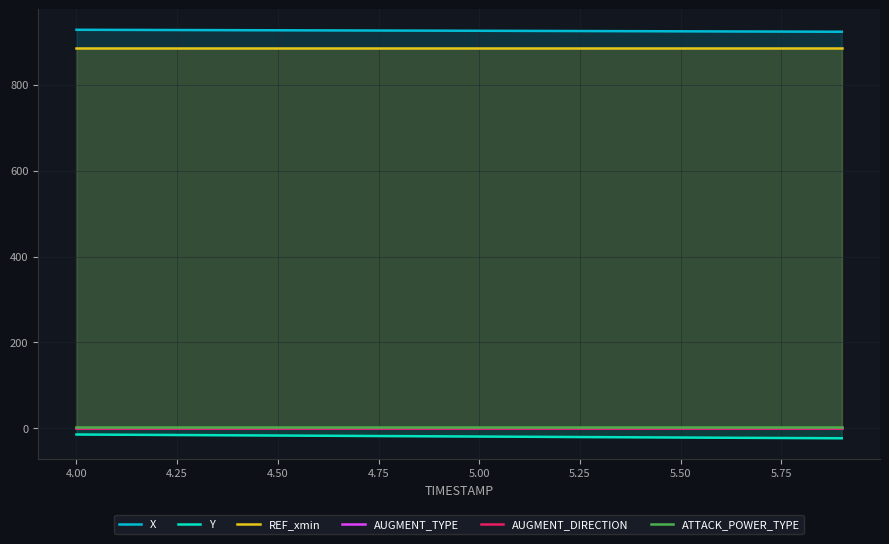

True or false: ATTACK_POWER_TYPE and AUGMENT_TYPE cross at least once.

False